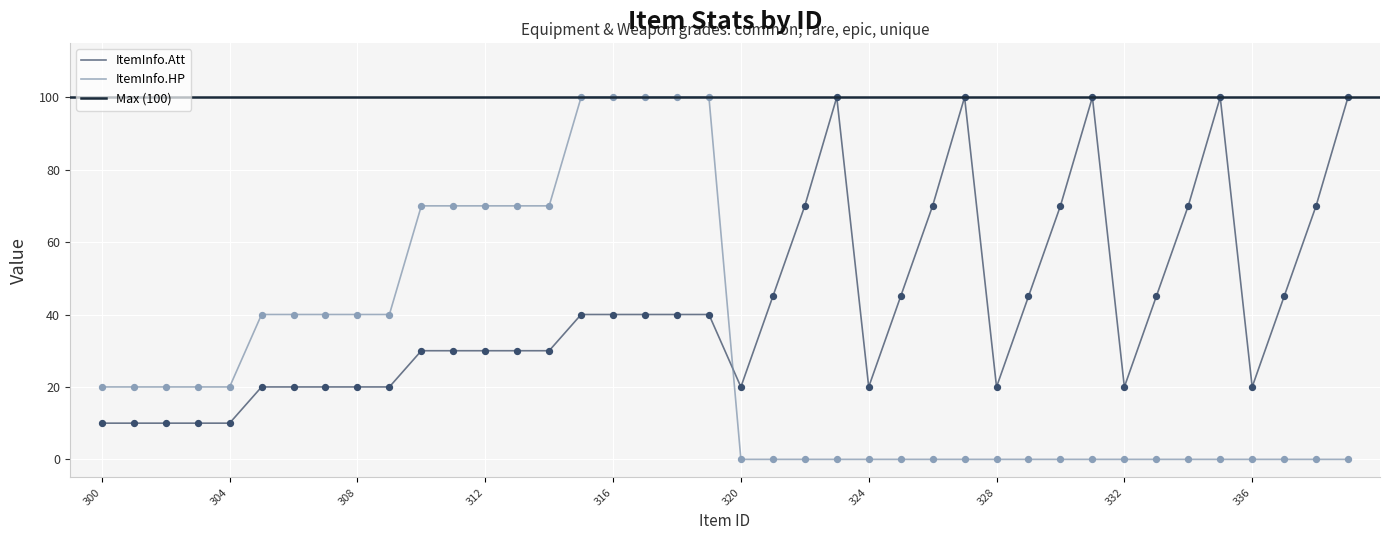

What is the maximum value for ItemInfo.Att?

100